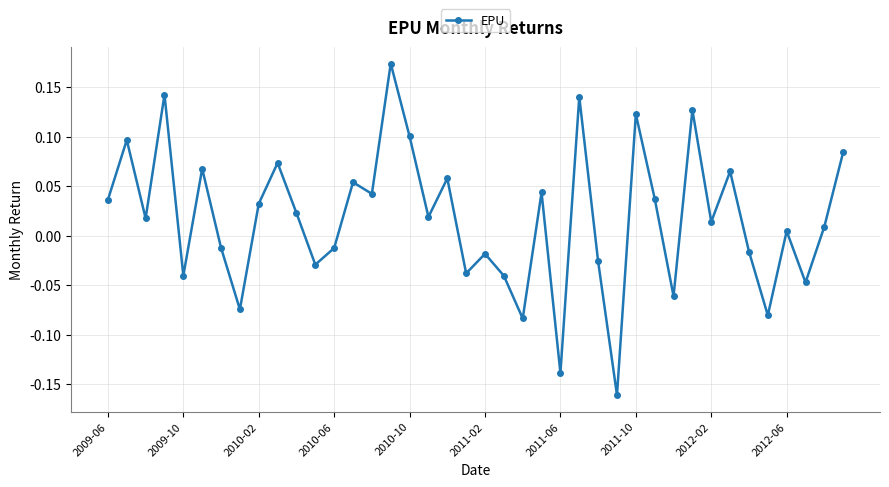

How many interior local valleys (lower than both neighbors) does the data have?

14